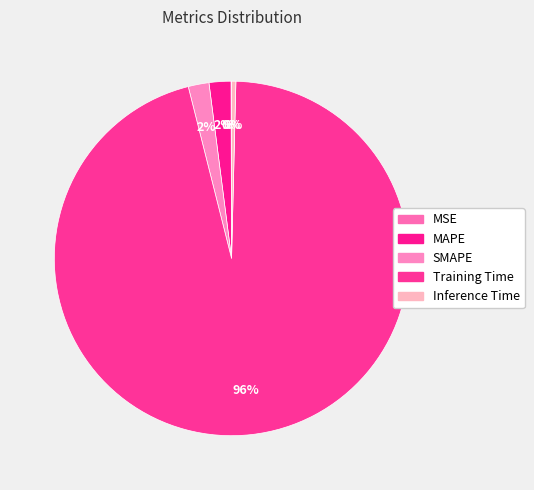

What percentage do MAPE and MSE together represent?

2.0%